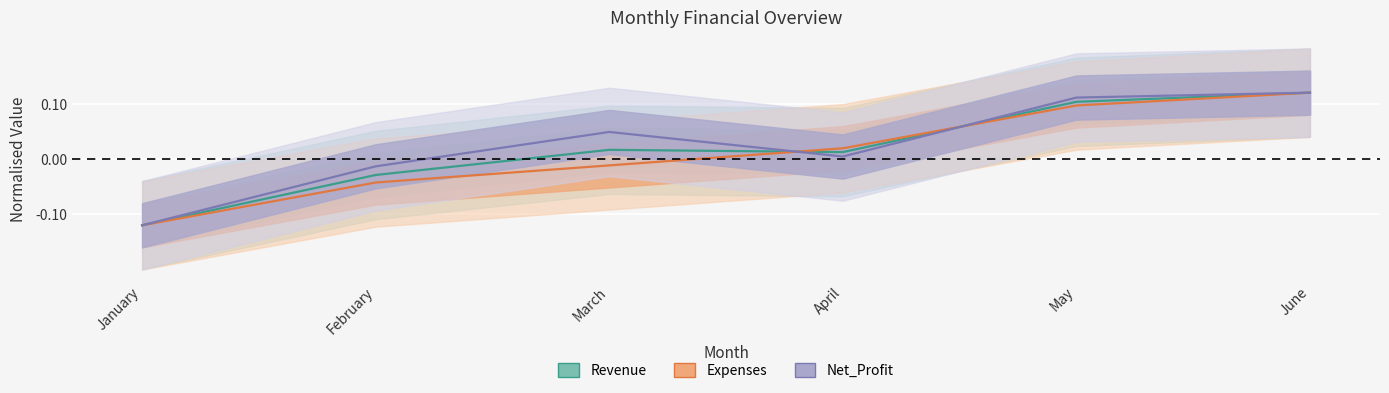

At which category is the sum across all series the highest?

June